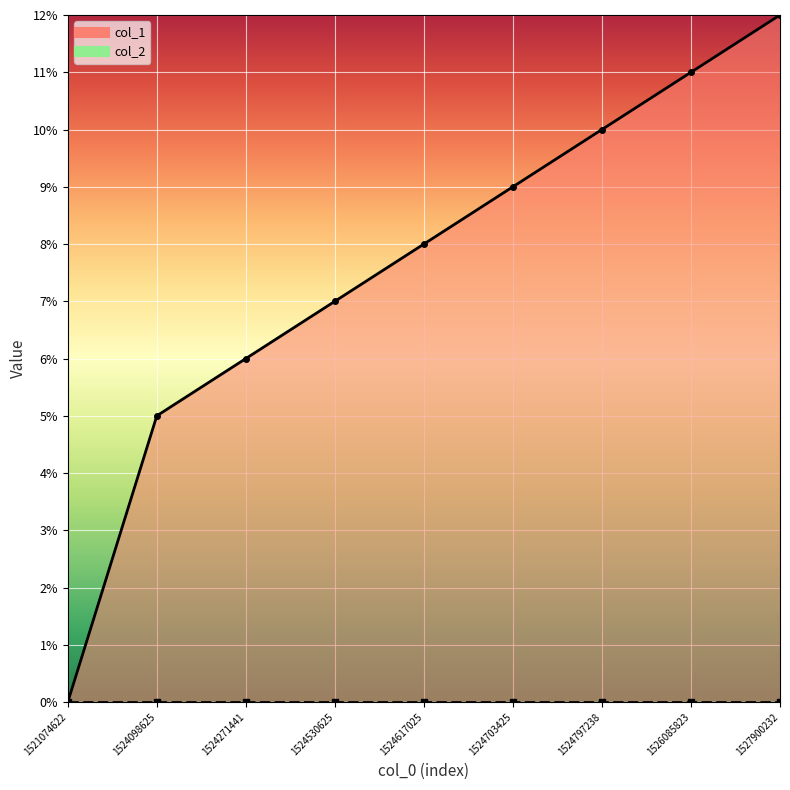

How many categories are shown in the chart?

9